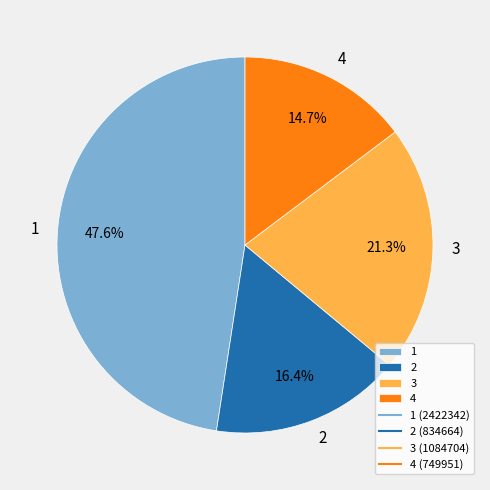

Rank the categories by value from lowest to highest.

4, 2, 3, 1